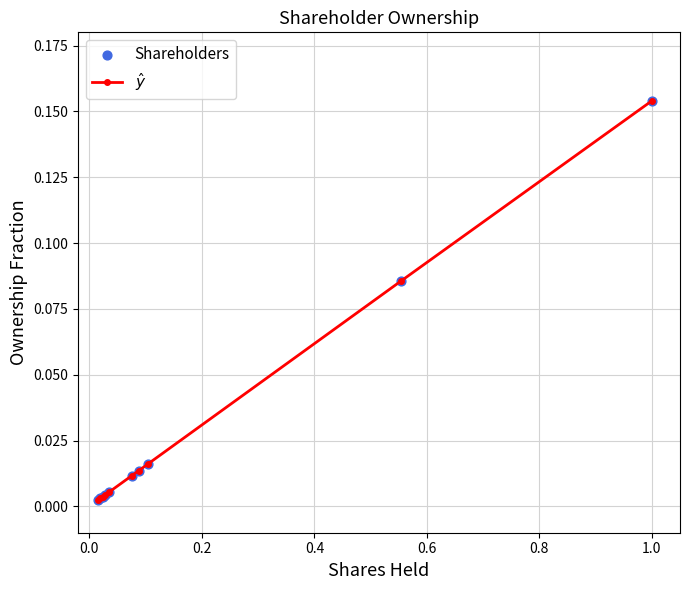

What is the sum of all values?

0.3